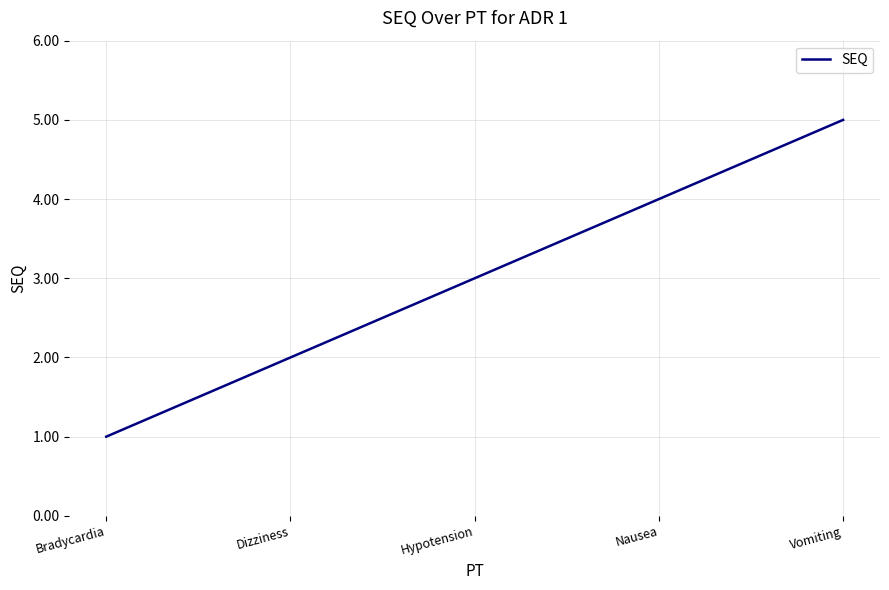

Reading left to right, transcribe all the data shown in this chart.

1	2	3	4	5